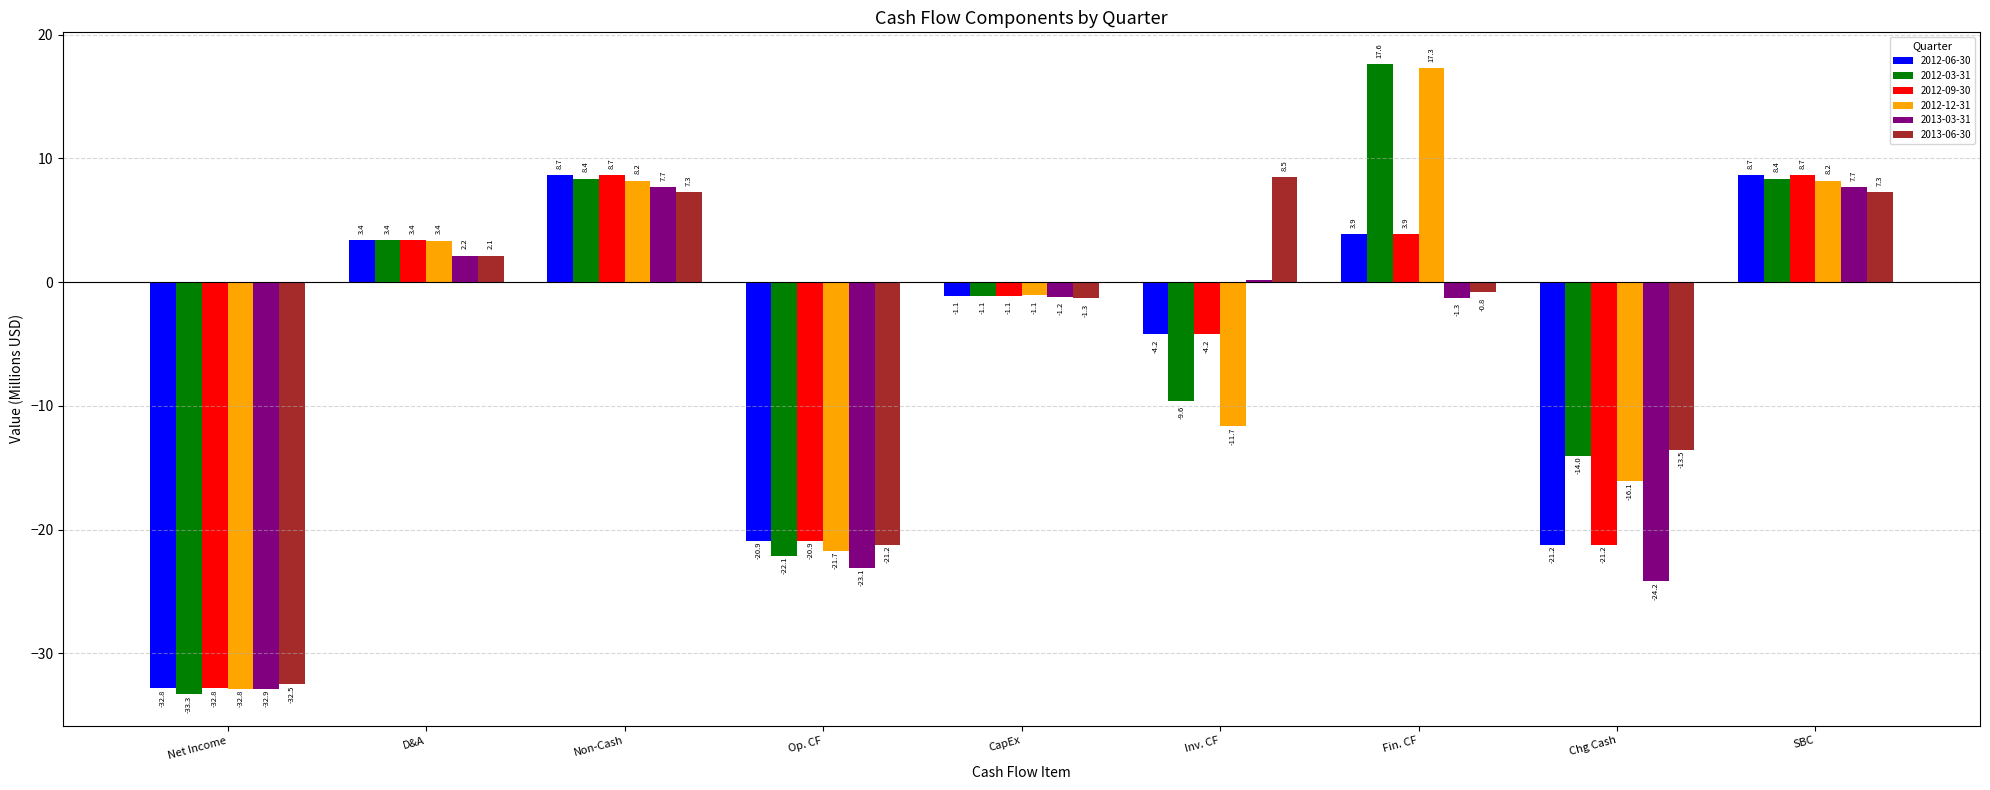

True or false: 2012-06-30 has a value of -48.4 at Net Income.

False